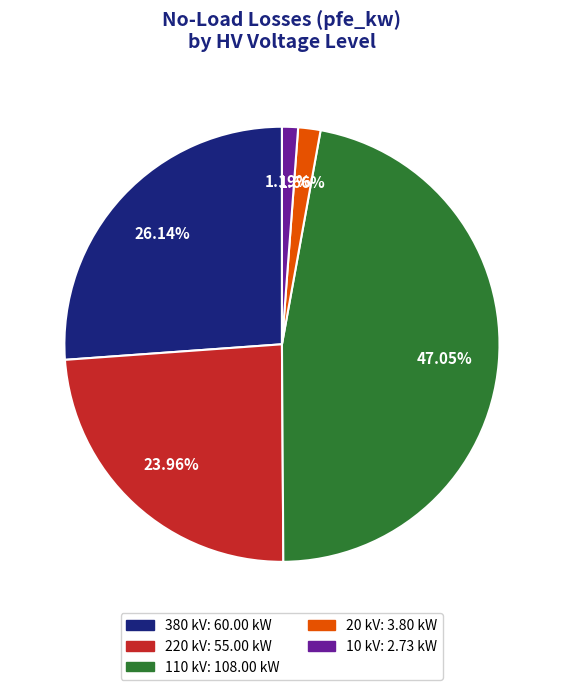

Does any single category account for the majority?

No